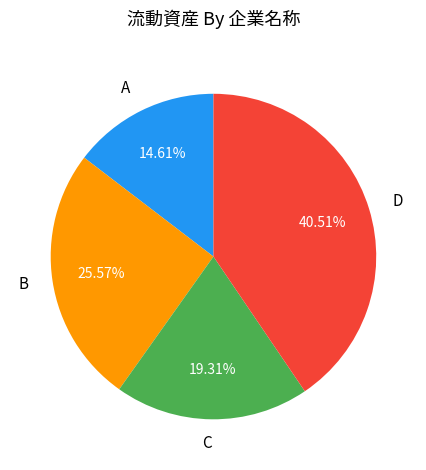

Which slice is the largest?

D